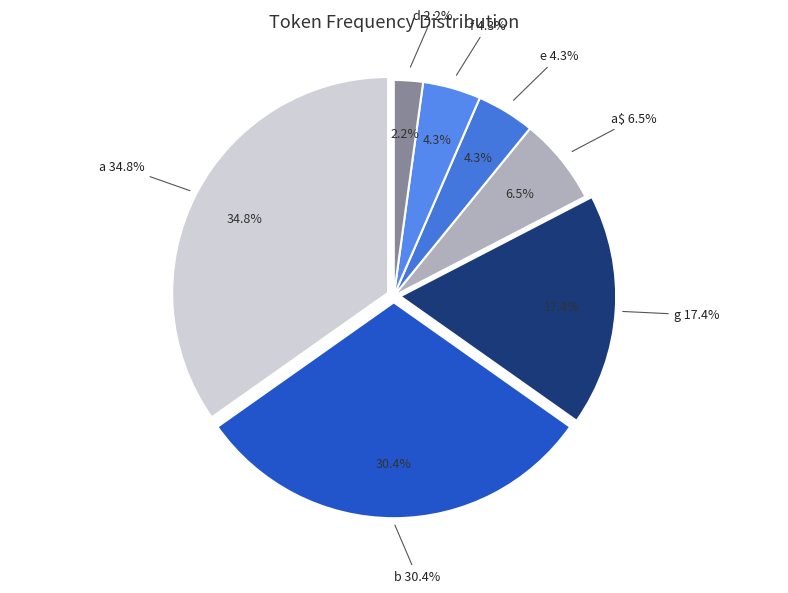

Count the number of slices in the pie.

7